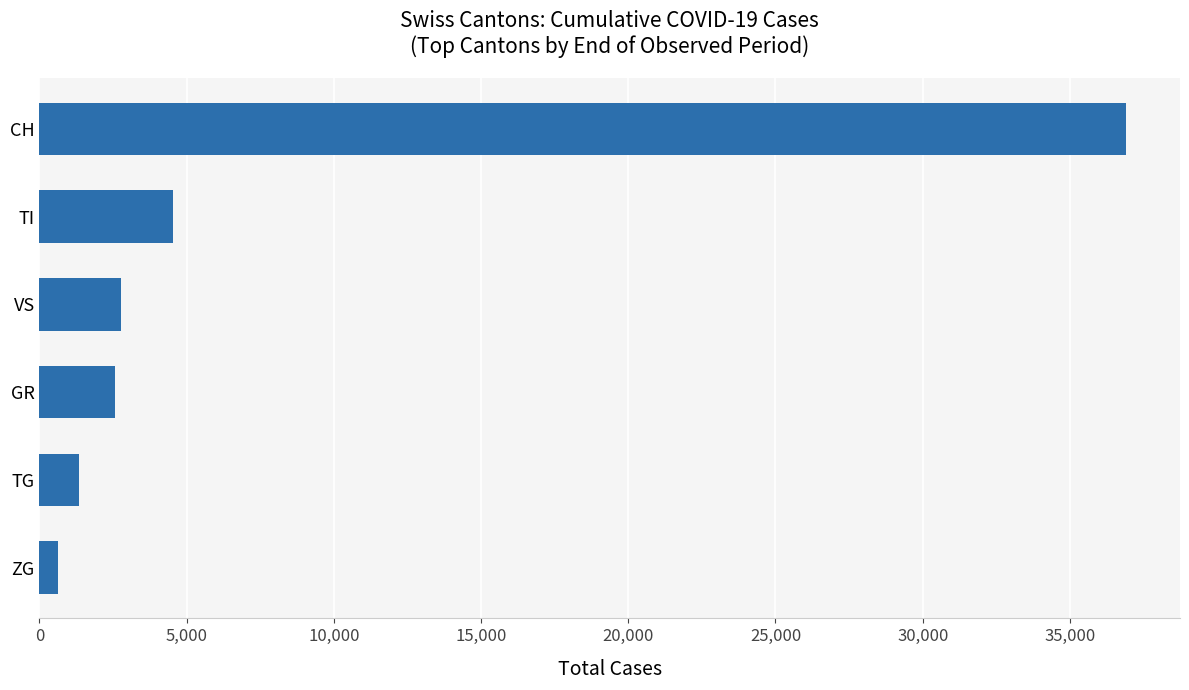

Is it true that the value at TG is 1340?

True